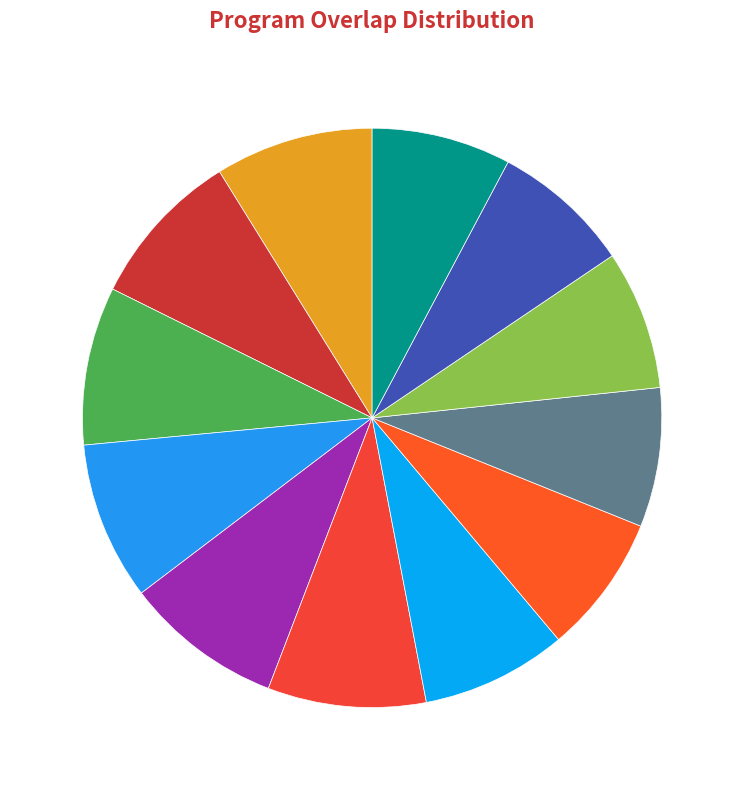

Approximately how many times larger is the value at 171067 compared to 251733?

1.0